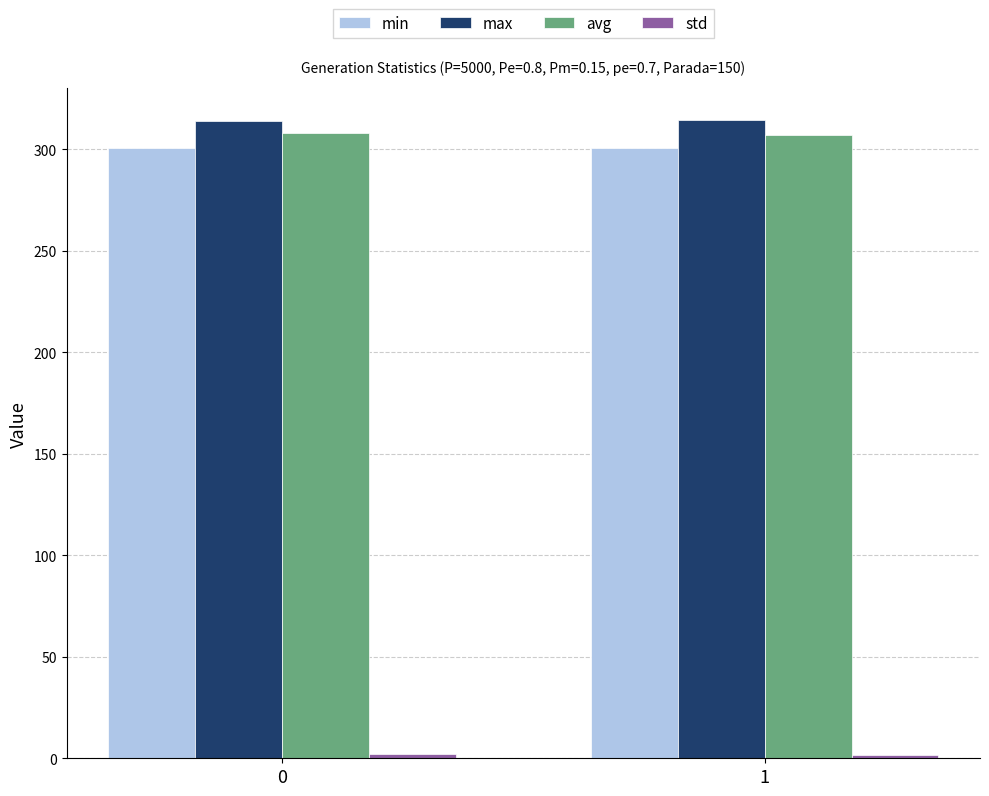

What is the average value of the max series?

314.1